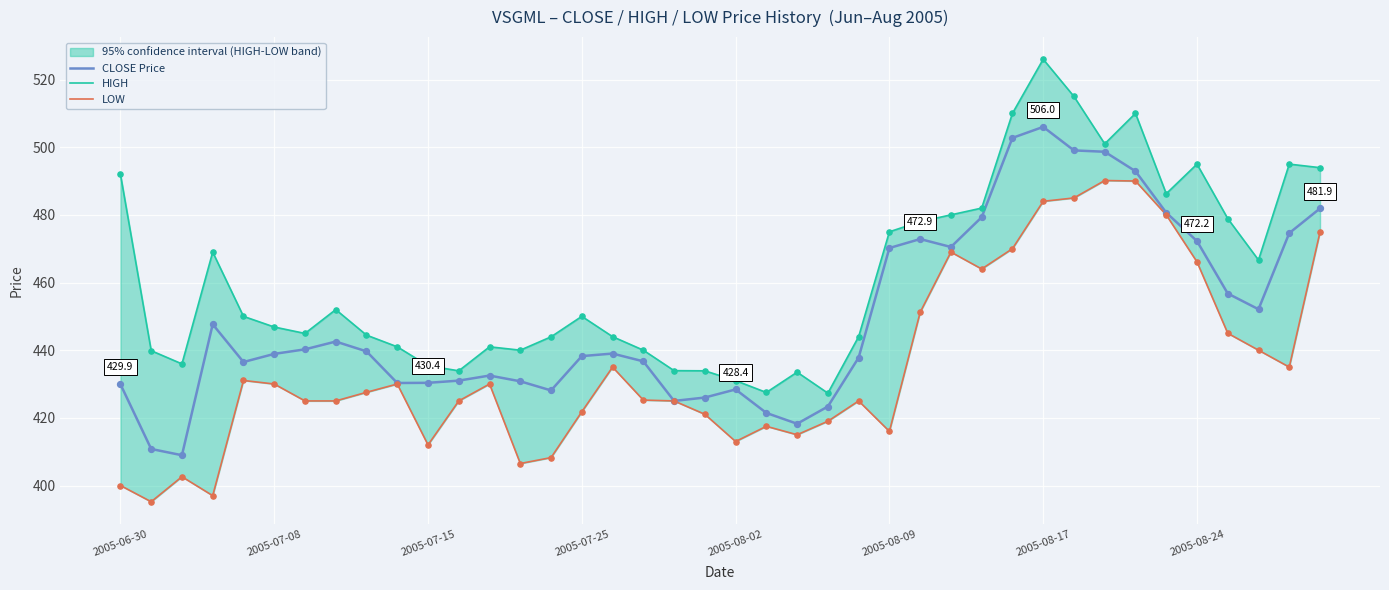

What are all the series names shown in the legend?

CLOSE Price, HIGH, LOW